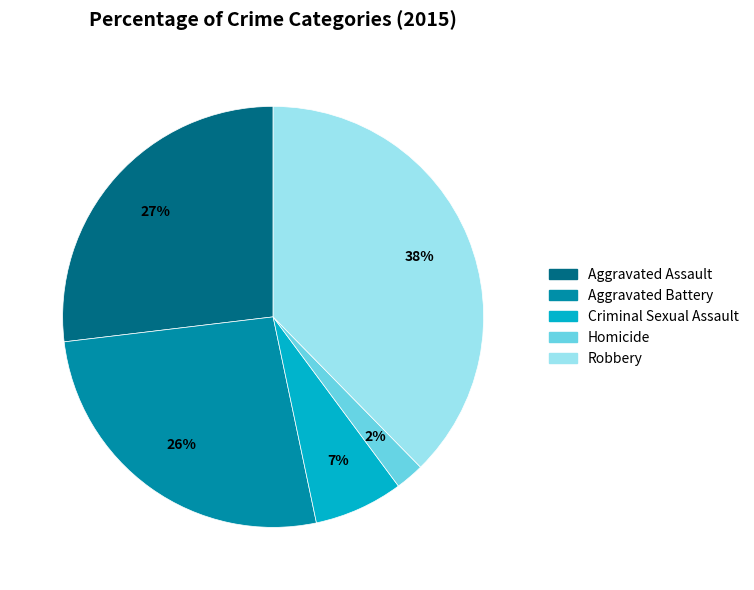

Combined, do Homicide and Robbery account for over 50%?

No